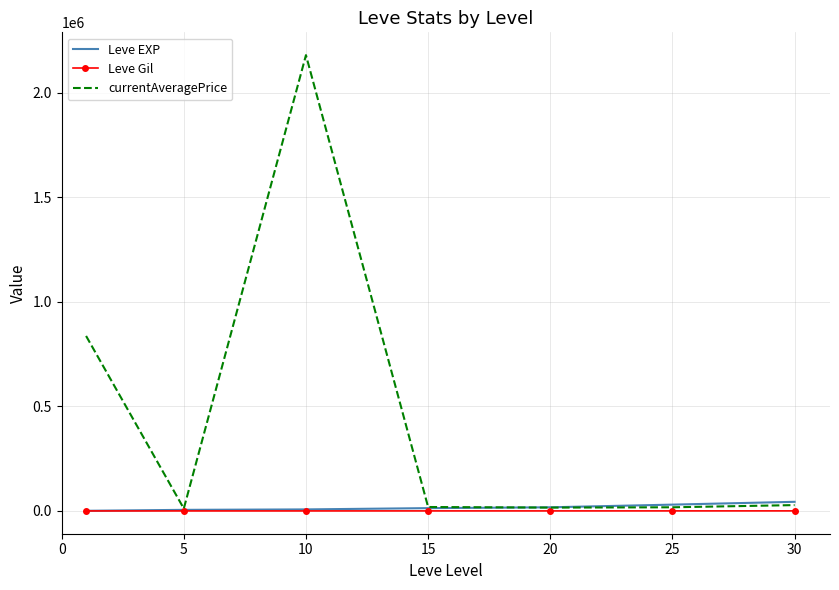

What is the difference between the maximum and second lowest values in the Leve EXP series?

38468.3